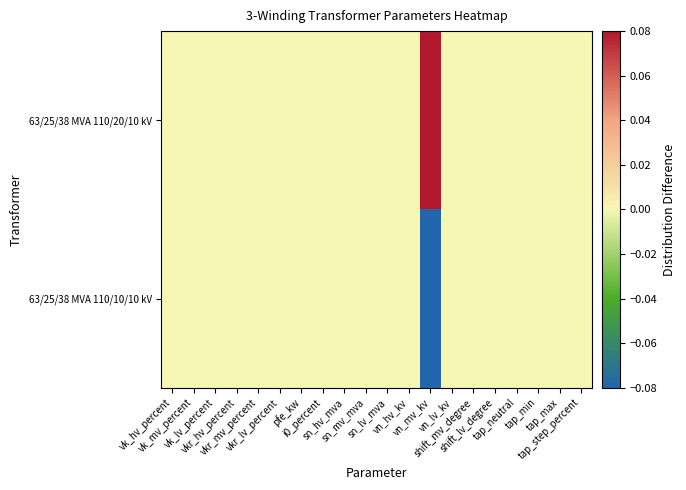

Which series has the largest range (max minus min)?

63/25/38 MVA 110/20/10 kV